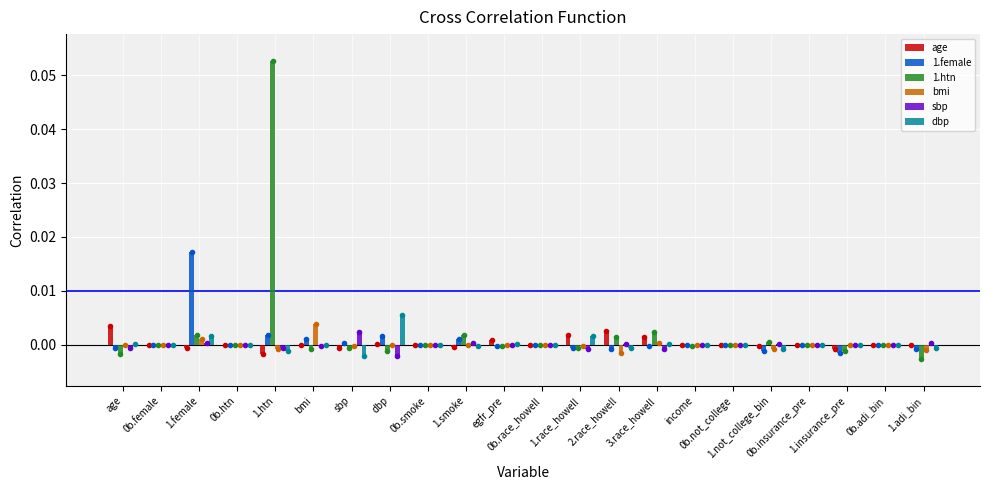

How many groups of bars are there?

22